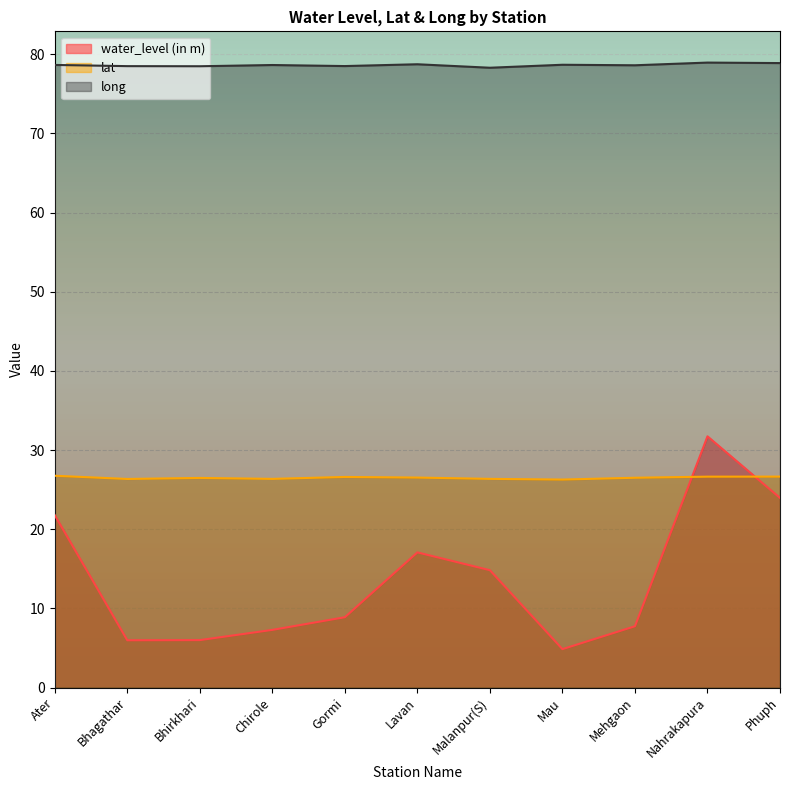

What is the spread (max minus min) of values at Gormi?

69.6